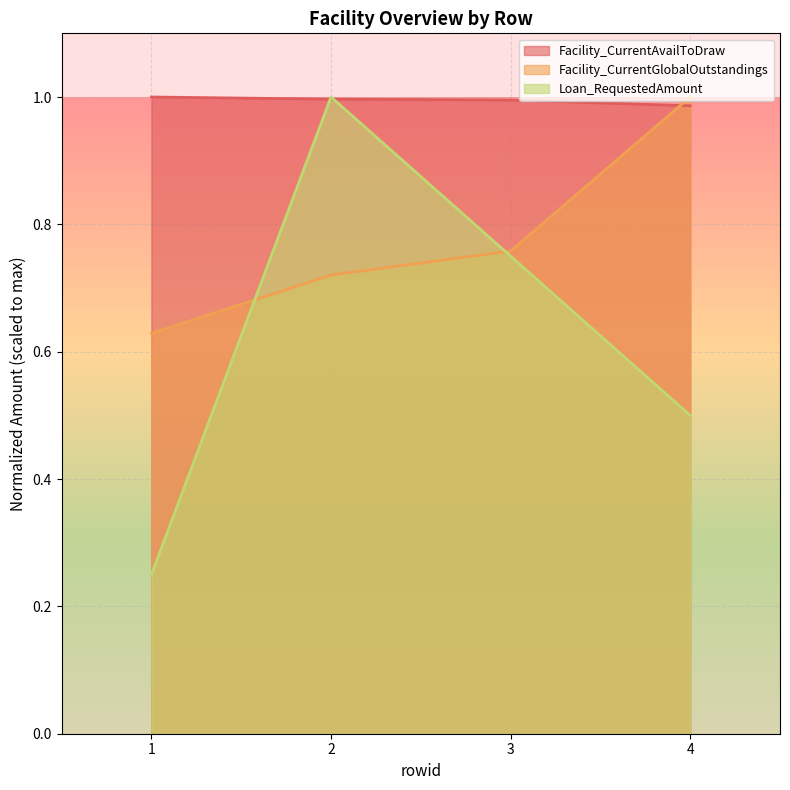

What is the maximum value for Facility_CurrentGlobalOutstandings?

1.0